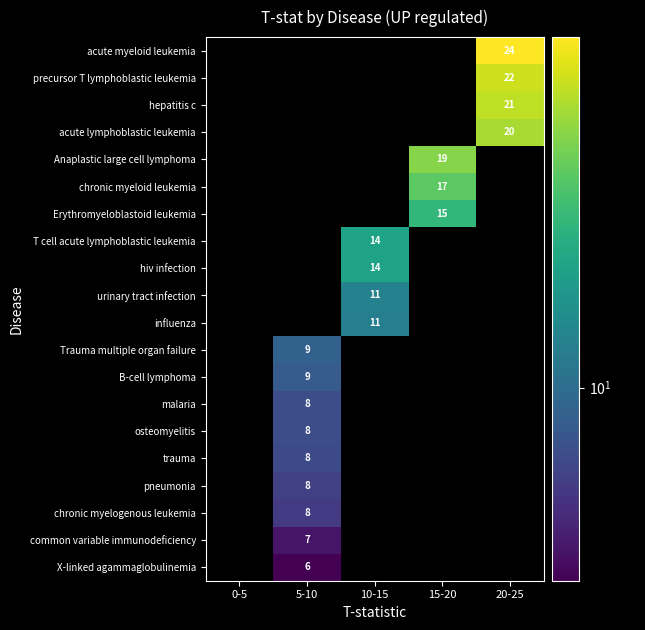

What is the total value across all series at 10-15?

49.3